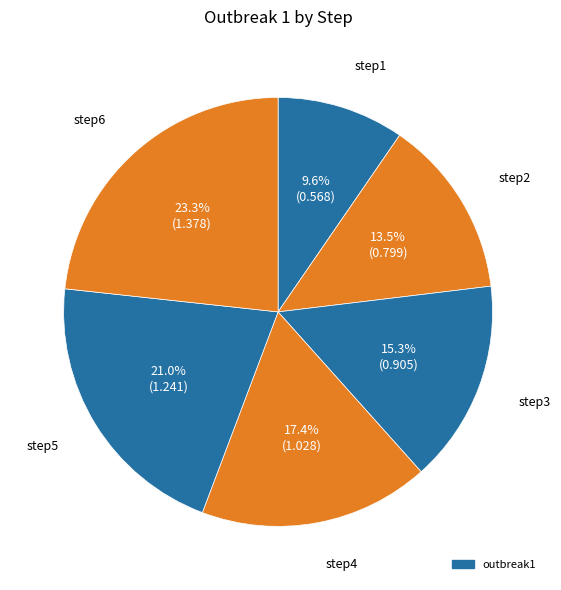

Rank the categories by value from lowest to highest.

step1, step2, step3, step4, step5, step6